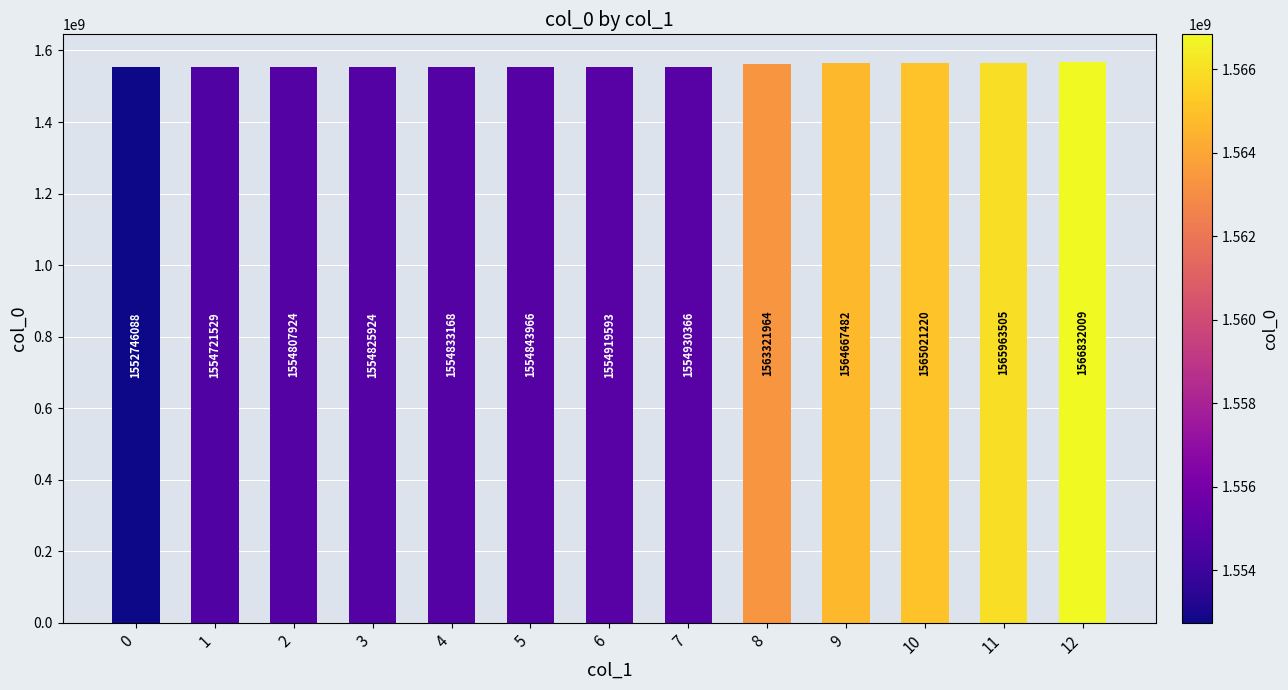

List the labels in order of value, largest first.

12, 11, 10, 9, 8, 7, 6, 5, 4, 3, 2, 1, 0